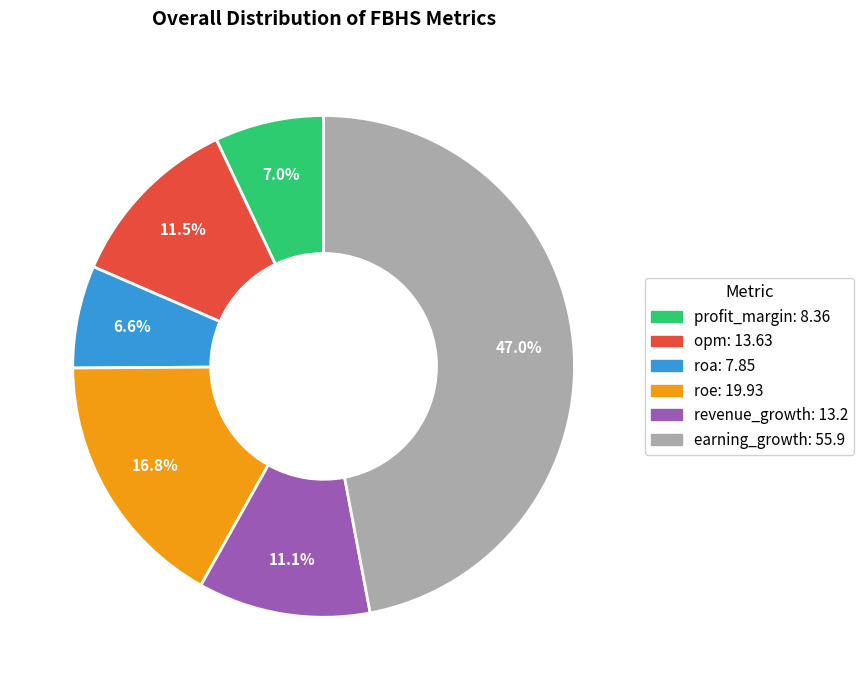

Count the number of slices in the pie.

6